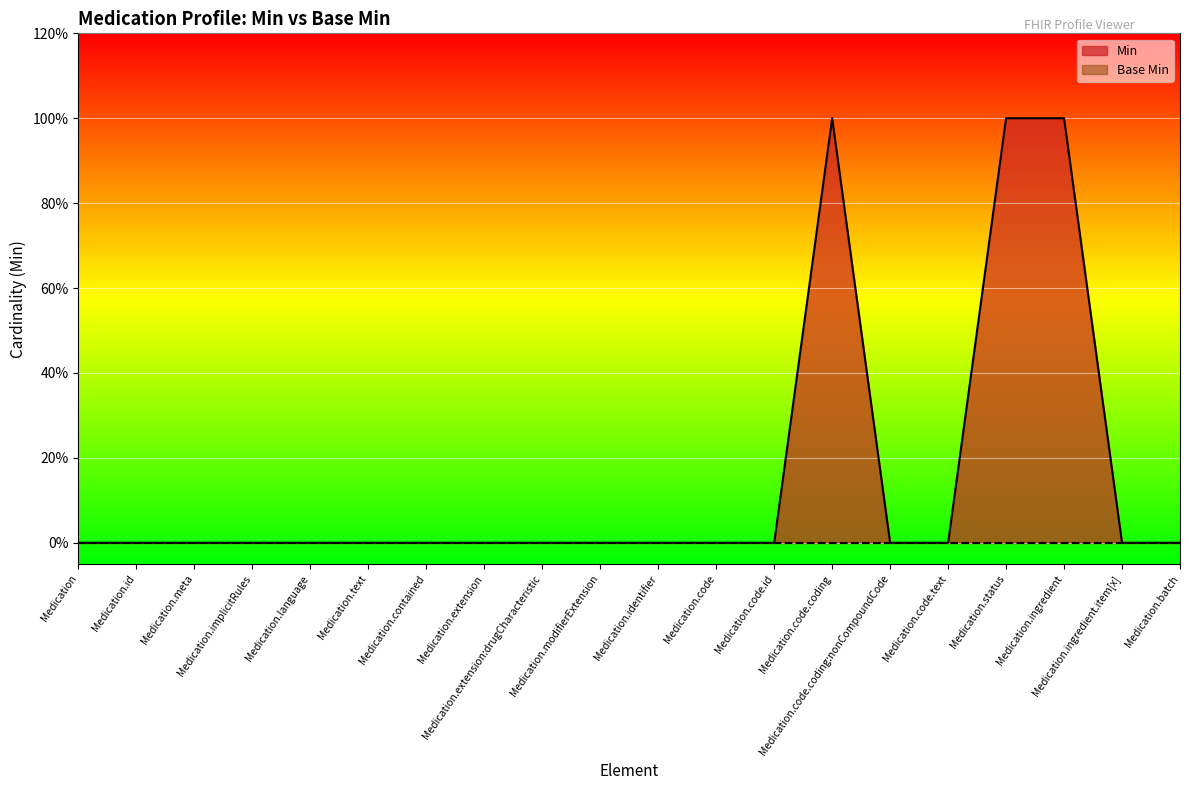

What is the difference between the maximum and minimum values?

1